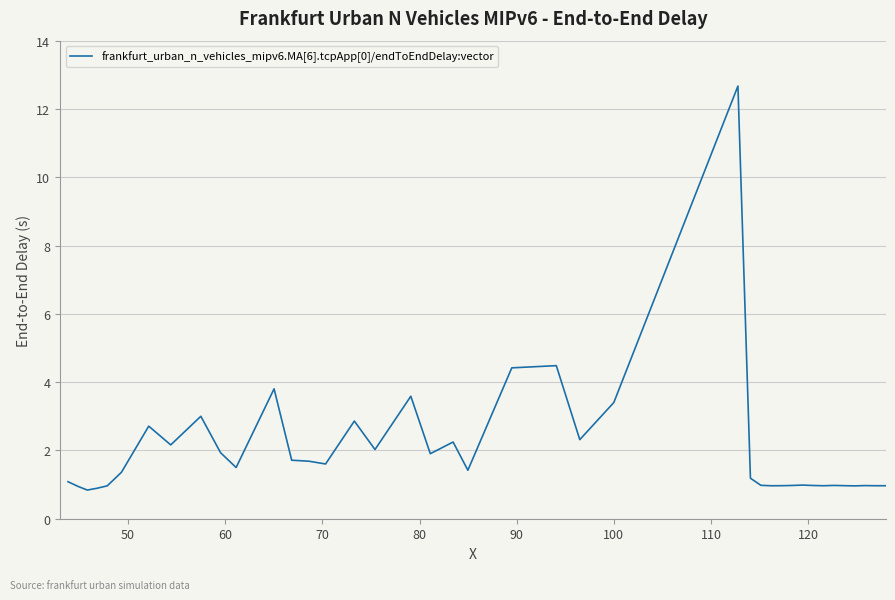

What is the average value?

2.0